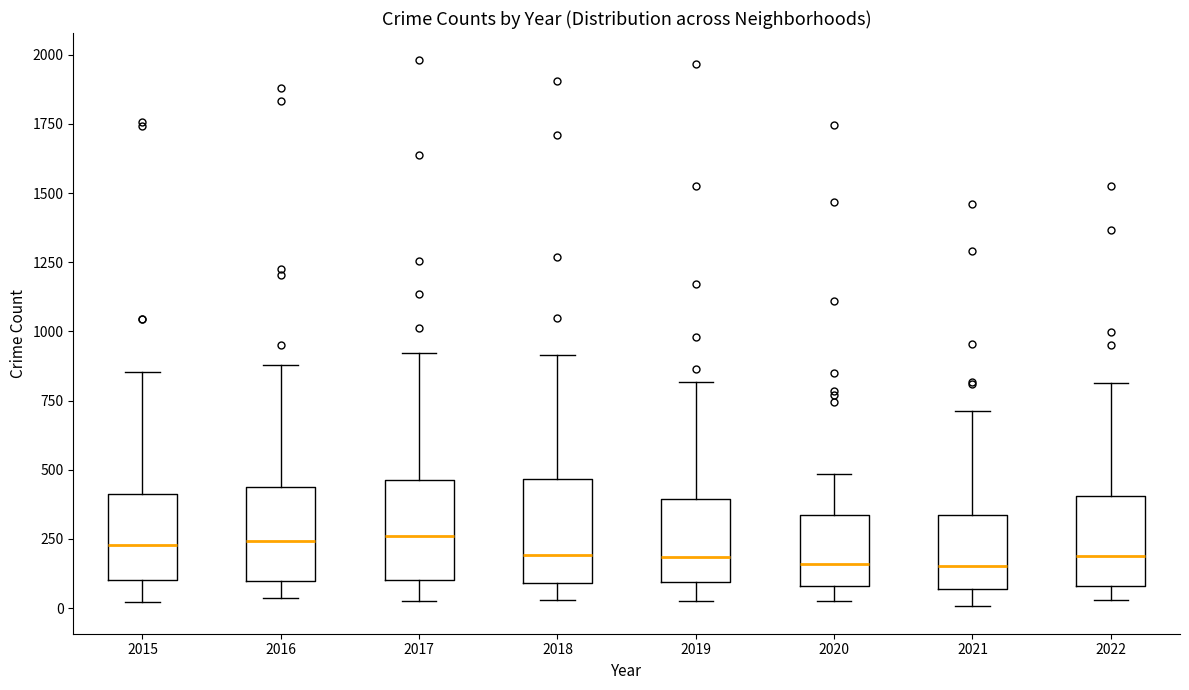

Reading left to right, transcribe this box plot: for each box, give where its median line is, the range the box spans, and where its two whiskers end, as read against the y-axis. The values are not printed on the chart, so give them approximately, as read against the axis.

2015: median 250, box 100 to 400, whiskers 0 to 850
2016: median 250, box 100 to 450, whiskers 50 to 900
2017: median 250, box 100 to 450, whiskers 50 to 900
2018: median 200, box 100 to 450, whiskers 50 to 900
2019: median 200, box 100 to 400, whiskers 50 to 800
2020: median 150, box 100 to 350, whiskers 50 to 500
2021: median 150, box 50 to 350, whiskers 0 to 700
2022: median 200, box 100 to 400, whiskers 50 to 800